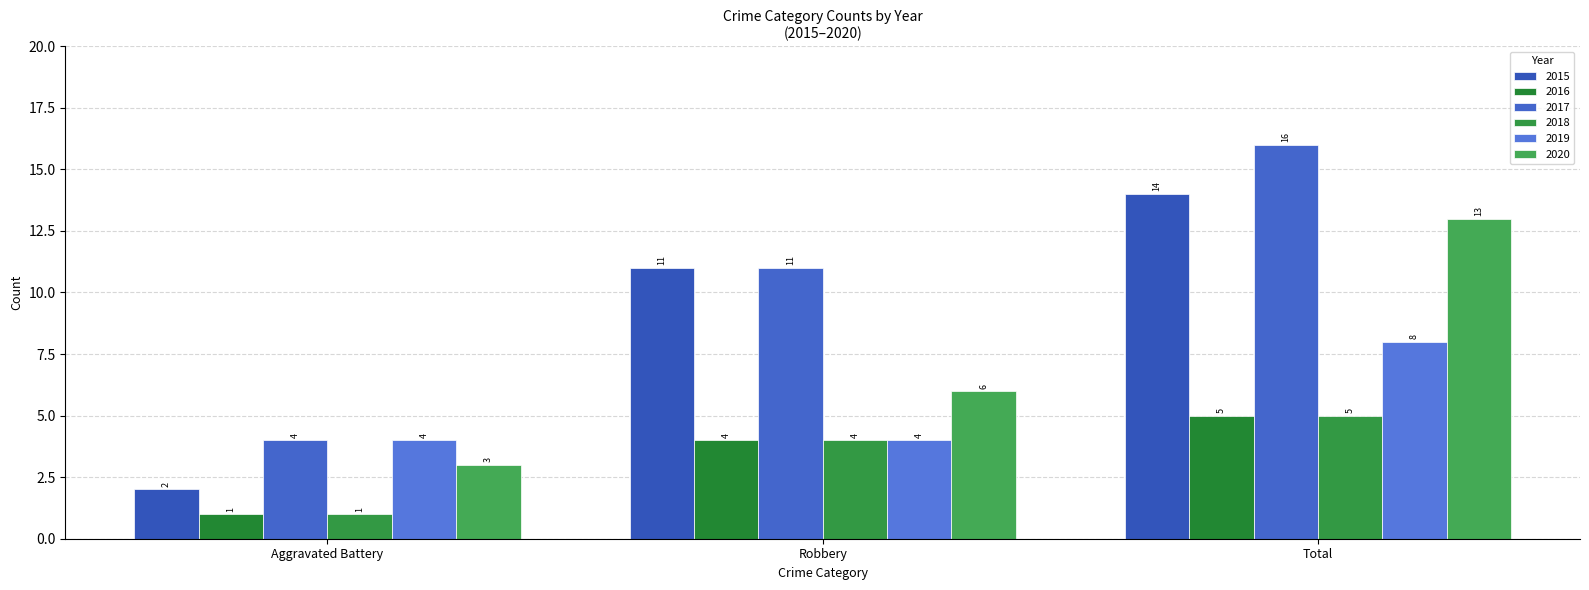

How many data points does each series have?

3